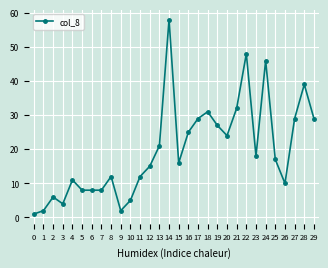

What is the difference between the maximum and minimum values?

57